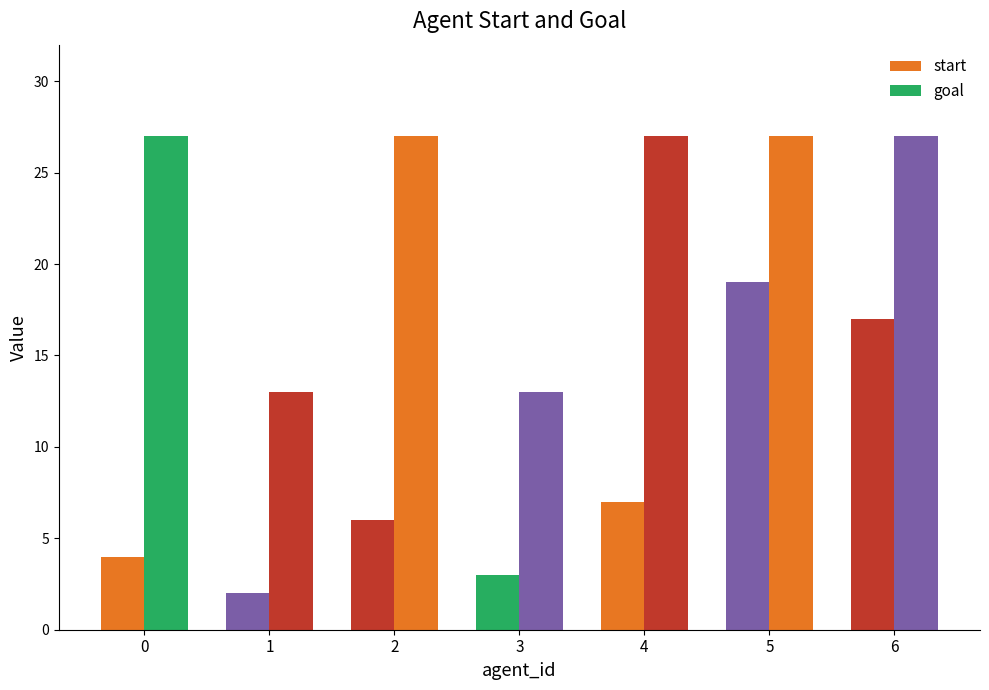

Is the value of start at 6 greater than the value of goal at 6?

No